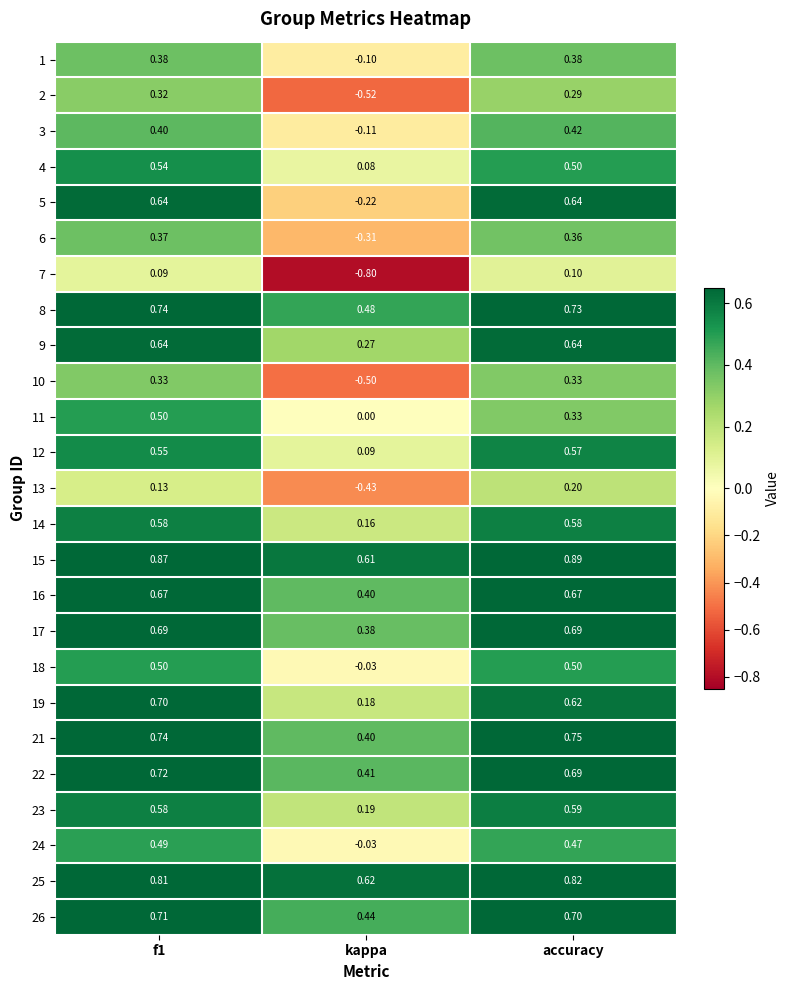

Is the value of 3 at kappa greater than the value of 23 at kappa?

No